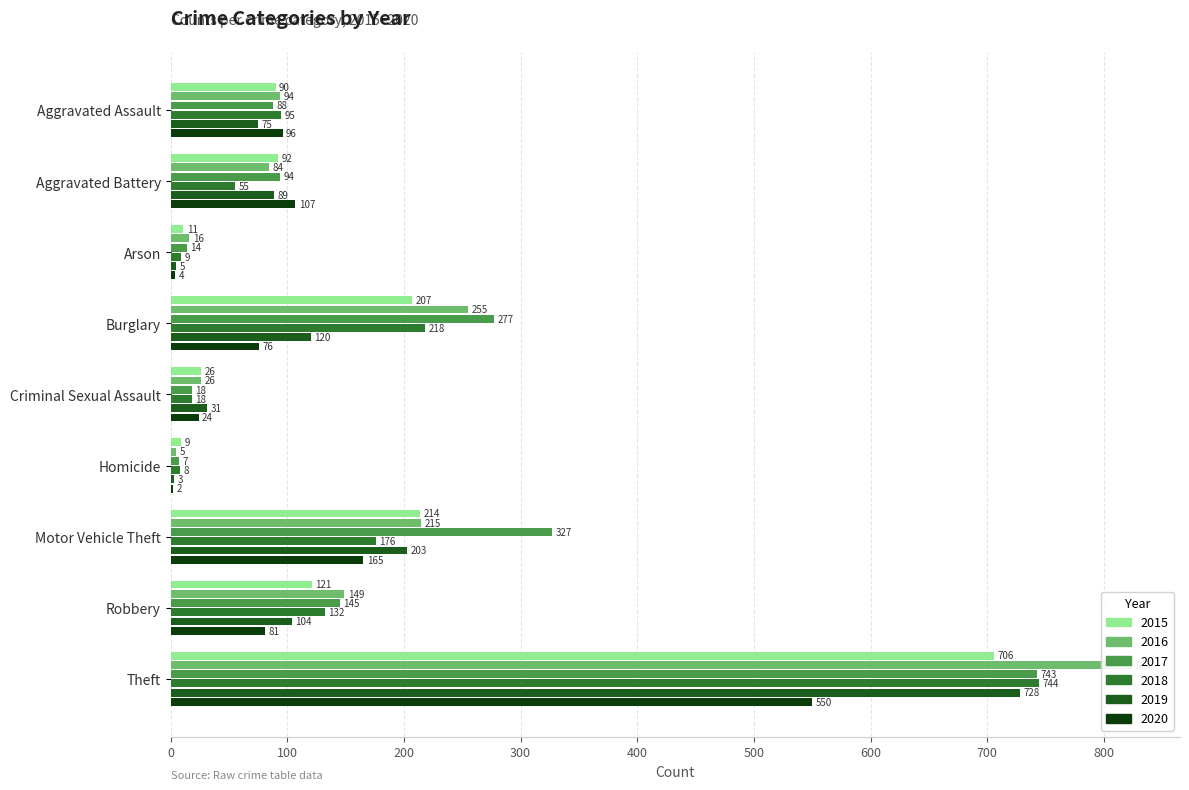

Reading left to right, what are all the values shown in this chart?

2015: 90	92	11	207	26	9	214	121	706
2016: 94	84	16	255	26	5	215	149	824
2017: 88	94	14	277	18	7	327	145	743
2018: 95	55	9	218	18	8	176	132	744
2019: 75	89	5	120	31	3	203	104	728
2020: 96	107	4	76	24	2	165	81	550